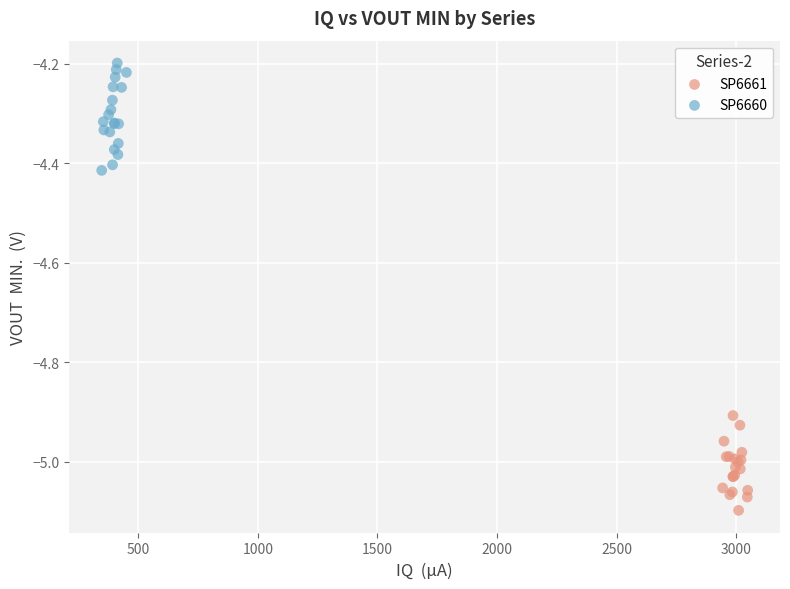

Which series contains the lowest Y value?

SP6661